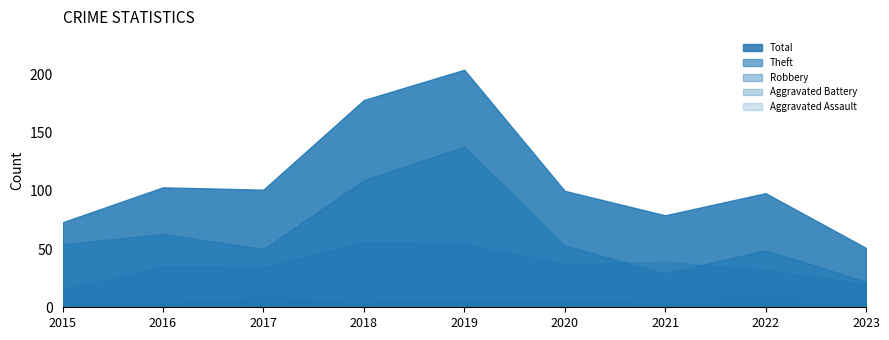

How many data points in Aggravated Assault are less than 4?

4